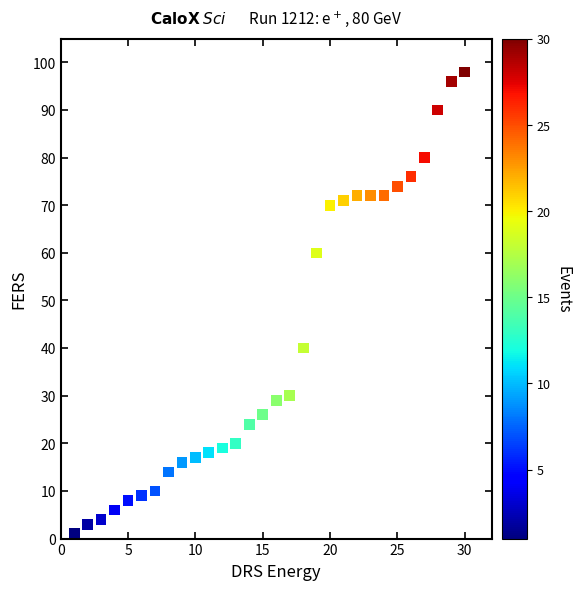

What Y value in the scatter plot is closest to 49?

40